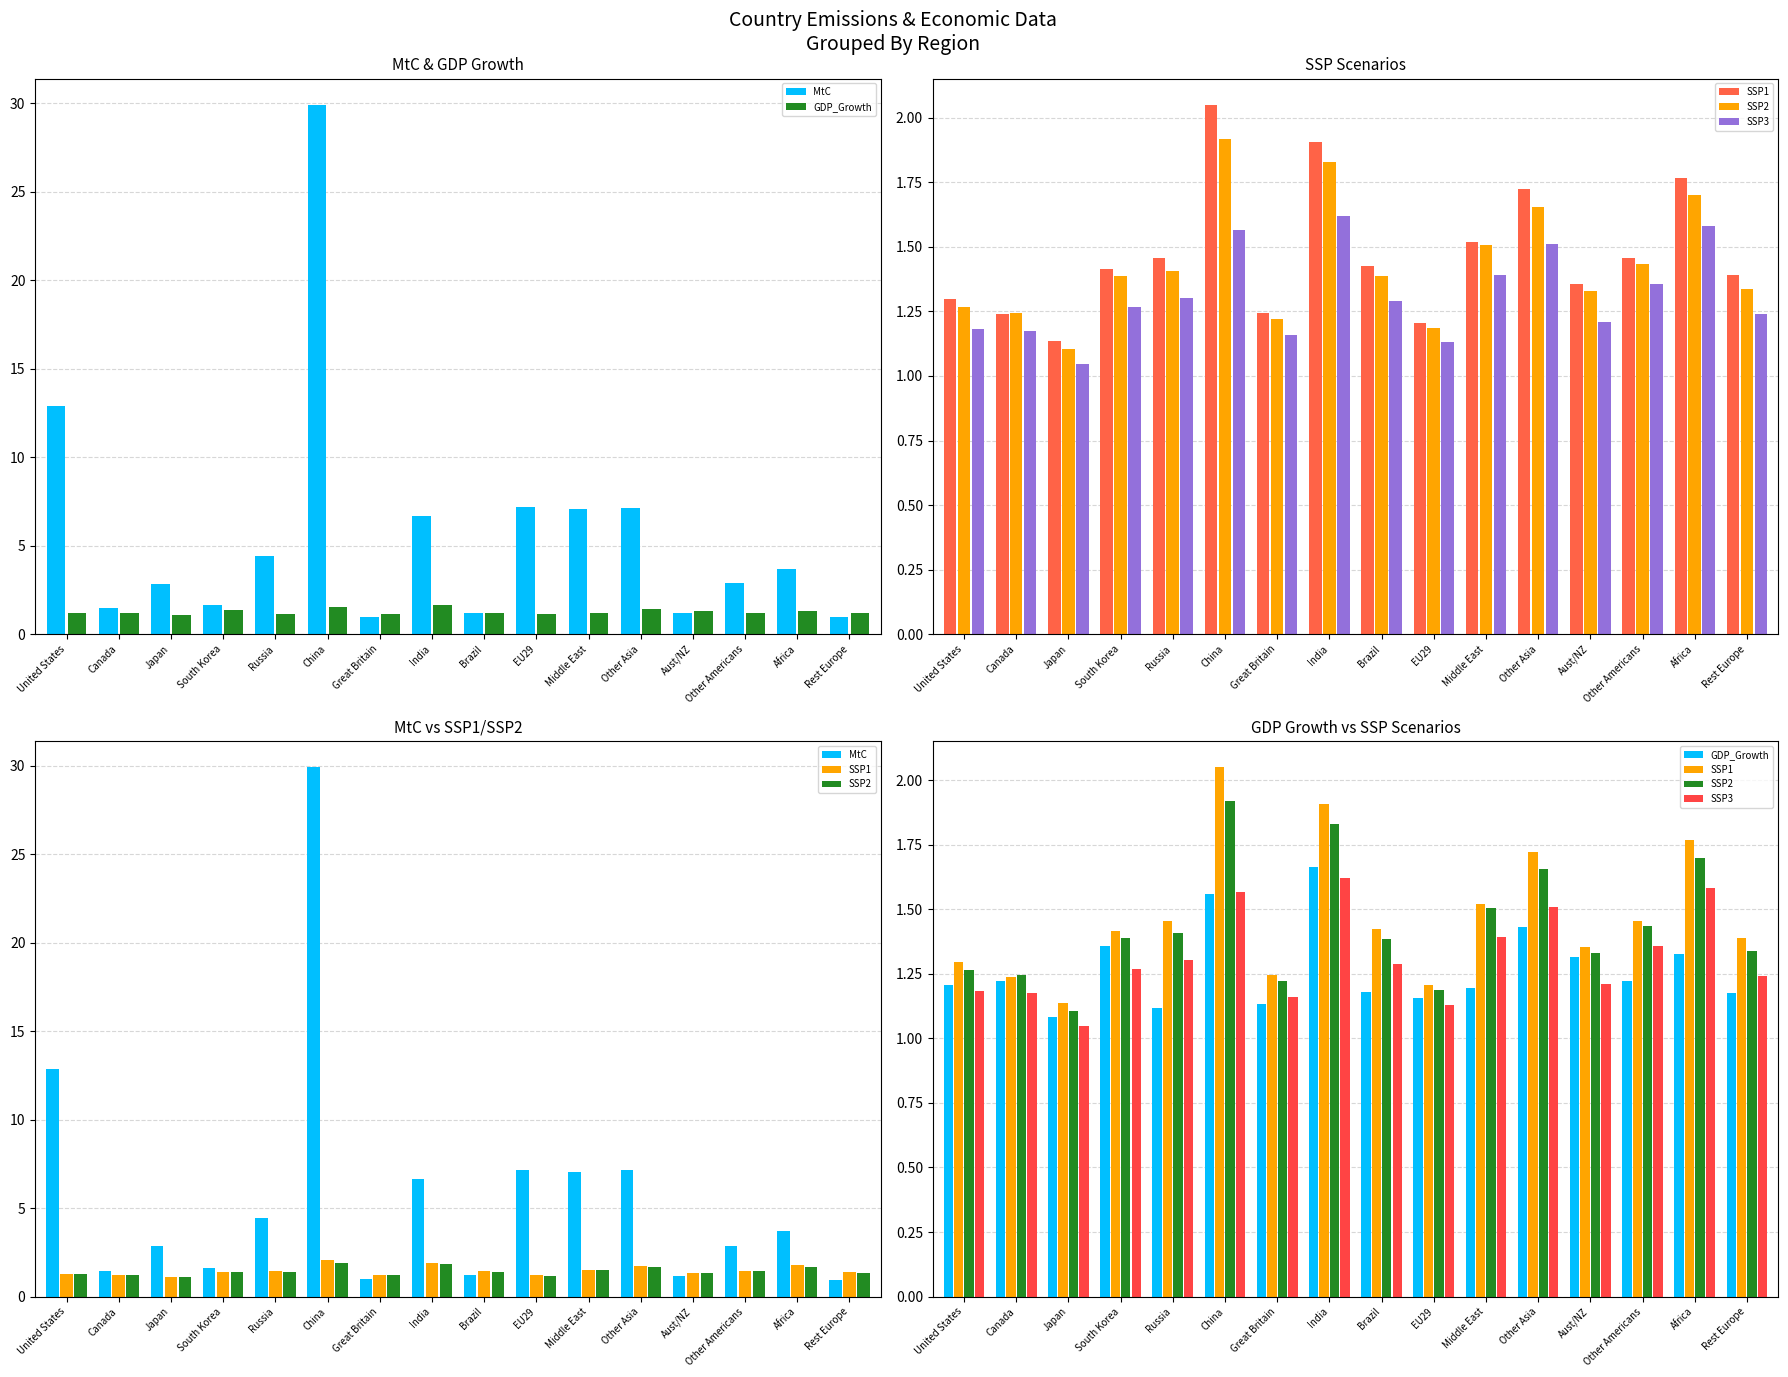

Reading right to left, transcribe all the data shown in this chart.

MtC: 1.0	3.7	2.9	1.2	7.1	7.1	7.2	1.2	6.7	1.0	29.9	4.4	1.6	2.8	1.5	12.9
GDP_Growth: 1.2	1.3	1.2	1.3	1.4	1.2	1.2	1.2	1.7	1.1	1.6	1.1	1.4	1.1	1.2	1.2
SSP1: 1.4	1.8	1.5	1.4	1.7	1.5	1.2	1.4	1.9	1.2	2.0	1.5	1.4	1.1	1.2	1.3
SSP2: 1.3	1.7	1.4	1.3	1.7	1.5	1.2	1.4	1.8	1.2	1.9	1.4	1.4	1.1	1.2	1.3
SSP3: 1.2	1.6	1.4	1.2	1.5	1.4	1.1	1.3	1.6	1.2	1.6	1.3	1.3	1.0	1.2	1.2